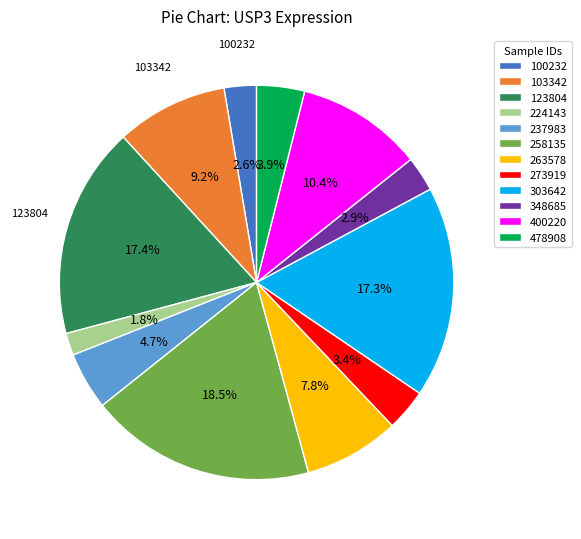

Between 258135 and 478908, which is larger?

258135